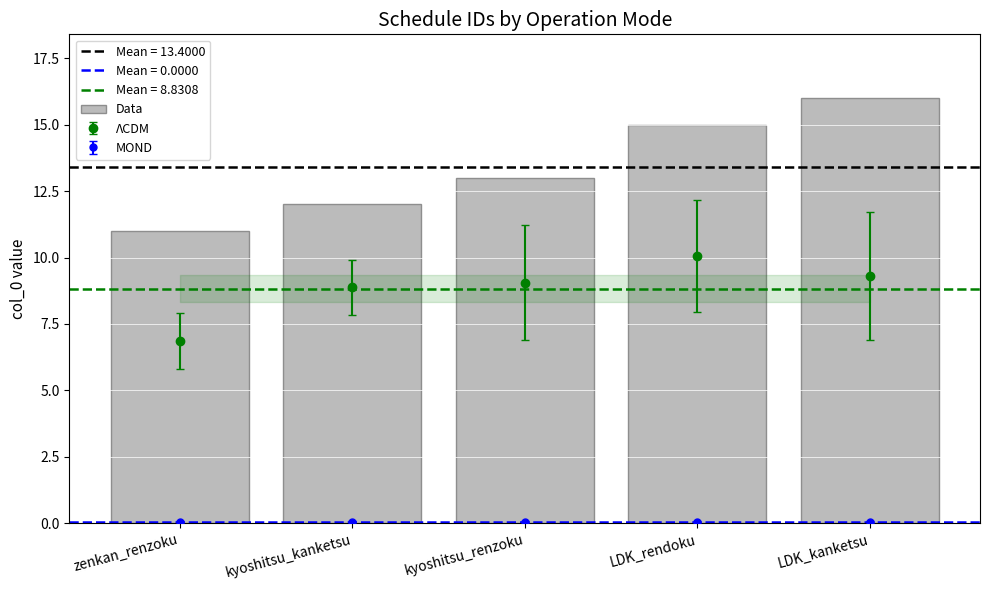

Reading left to right, what are all the values shown in this chart?

zenkan_renzoku=11	kyoshitsu_kanketsu=12	kyoshitsu_renzoku=13	LDK_rendoku=15	LDK_kanketsu=16